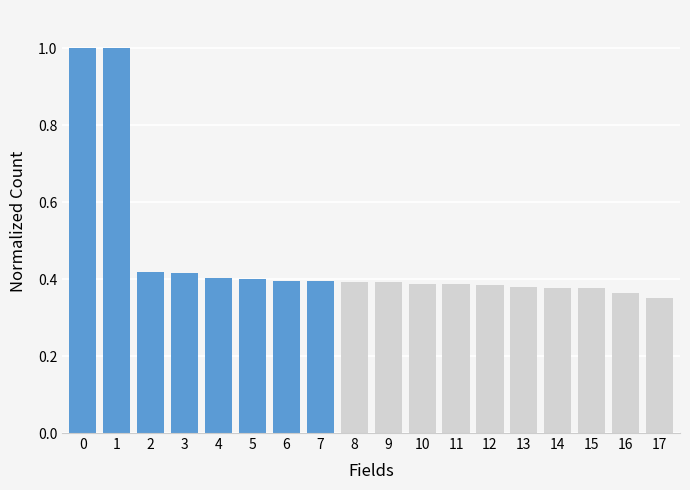

Between 3 and 10, which is larger?

3